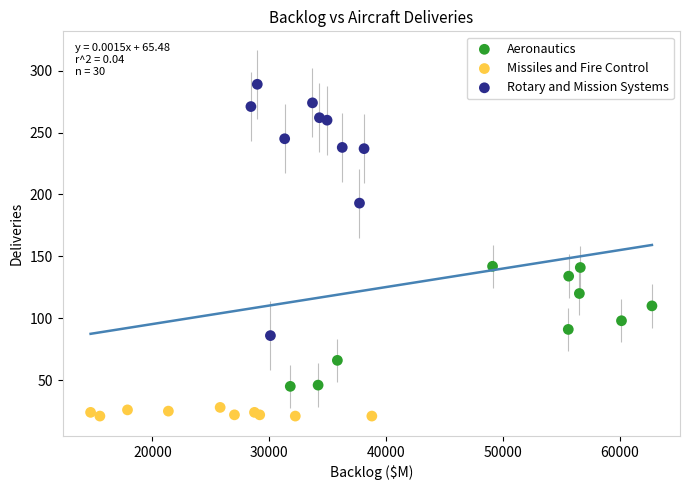

Which series contains the highest Y value?

Rotary and Mission Systems